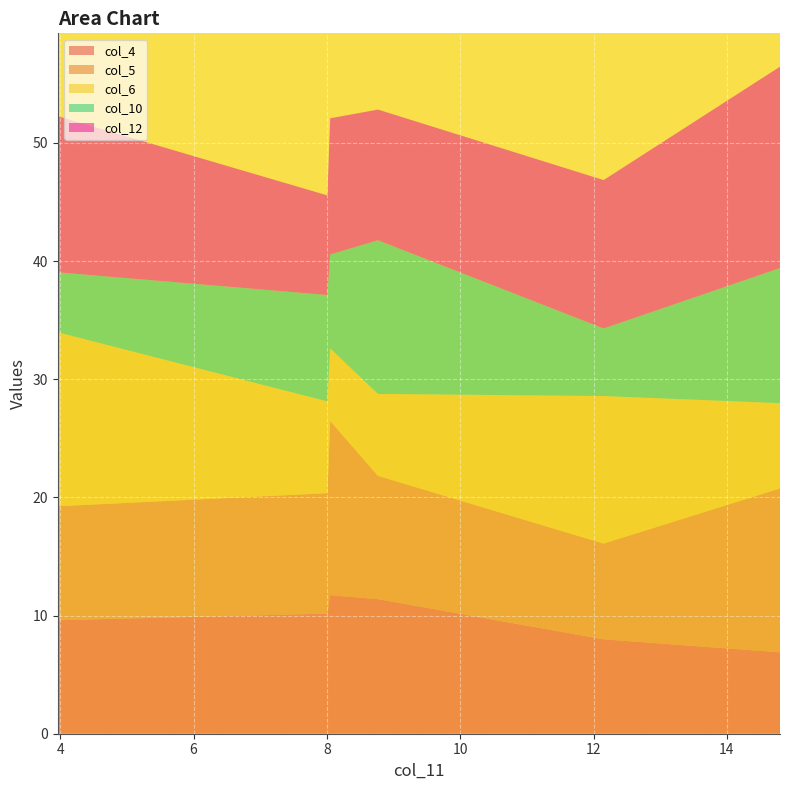

Reading left to right, transcribe all the data shown in this chart.

col_4: 3.96301=9.6	8.008=10.2	8.049=11.7	8.766=11.4	12.151=8.0	14.797=6.9
col_5: 3.96301=9.6	8.008=10.2	8.049=14.7	8.766=10.4	12.151=8.1	14.797=13.9
col_6: 3.96301=14.7	8.008=7.8	8.049=6.2	8.766=6.9	12.151=12.5	14.797=7.2
col_10: 3.96301=5.1	8.008=9.0	8.049=7.9	8.766=13.0	12.151=5.7	14.797=11.4
col_12: 3.96301=13.2	8.008=8.4	8.049=11.5	8.766=11.1	12.151=12.6	14.797=17.0